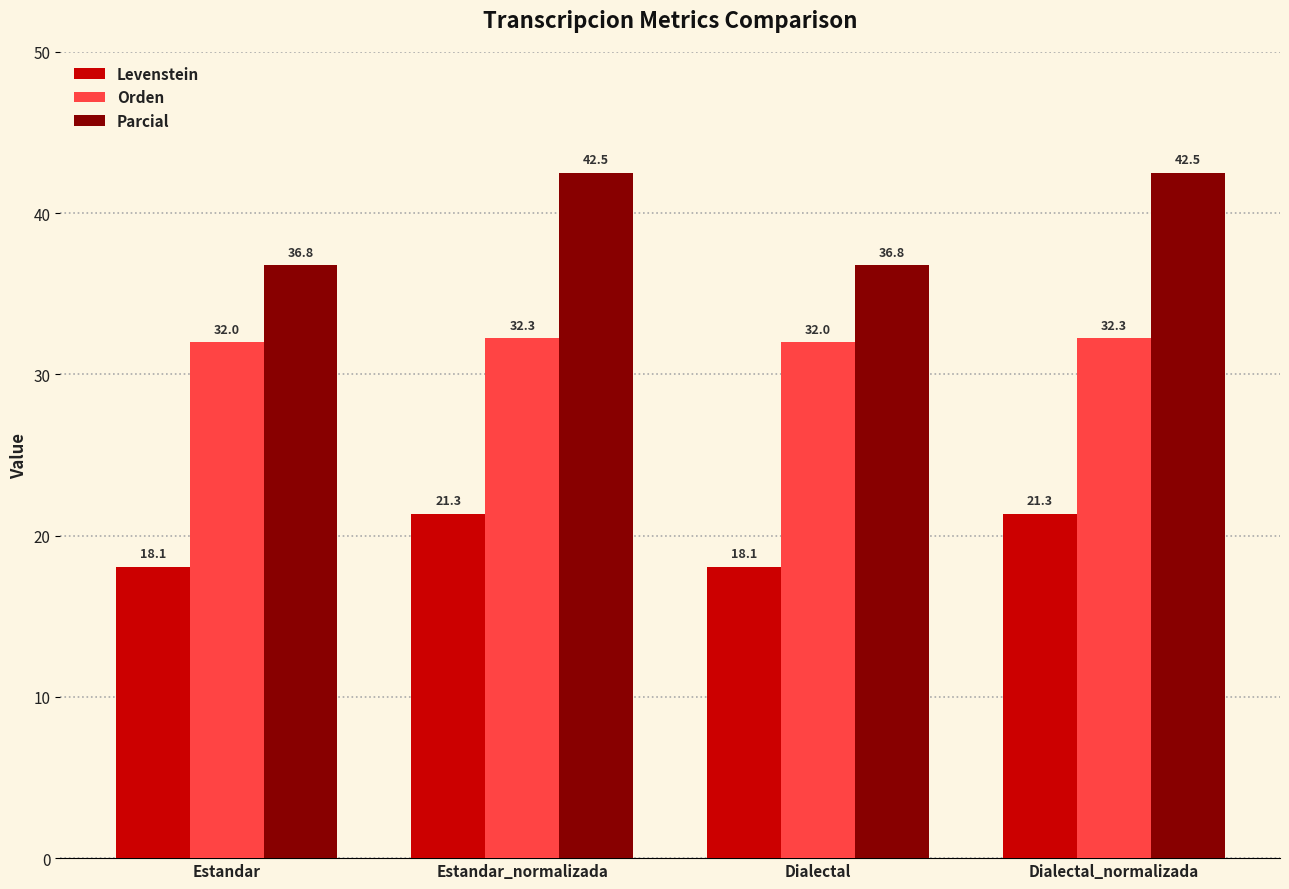

How many groups of bars are there?

4